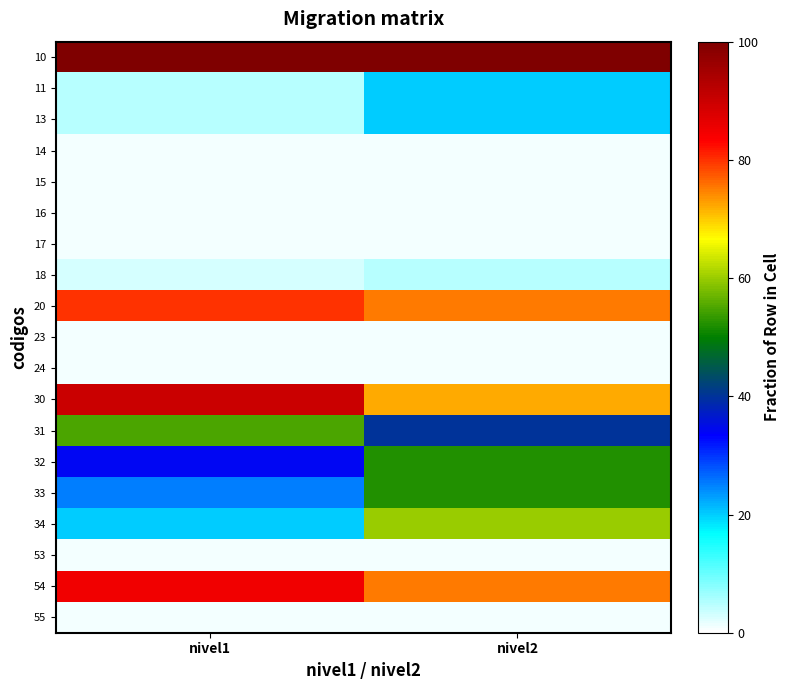

At nivel2, list the series in order from smallest to largest.

14, 15, 16, 17, 23, 24, 53, 55, 18, 11, 13, 31, 32, 33, 34, 30, 20, 54, 10